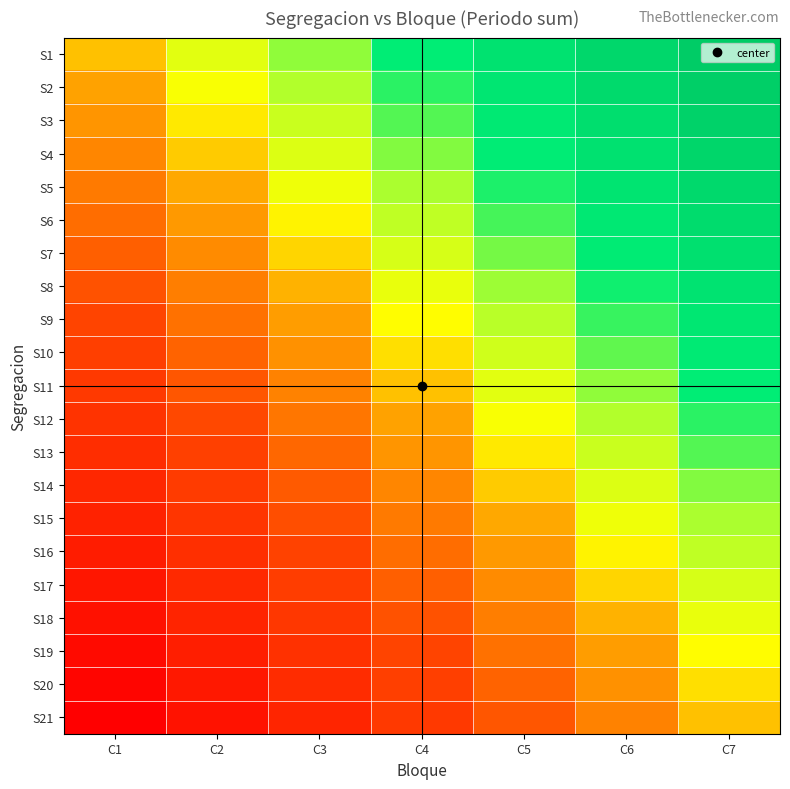

Which series has the largest total across all categories?

S1